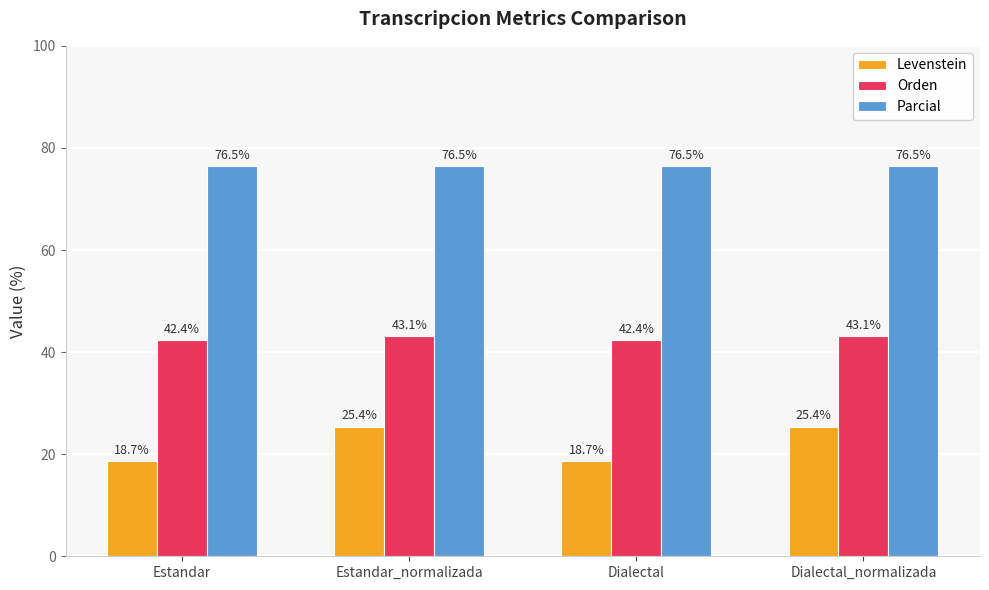

Rank the series by their average value, from highest to lowest.

Parcial, Orden, Levenstein